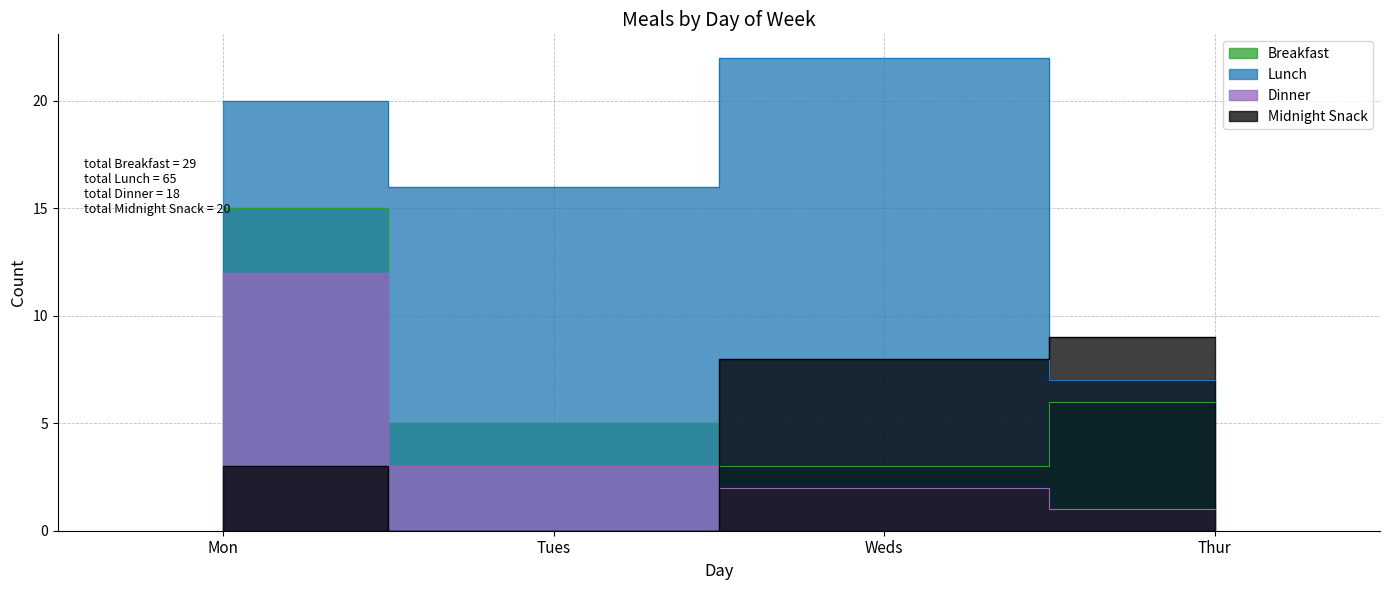

True or false: Lunch and Breakfast intersect in this chart.

False